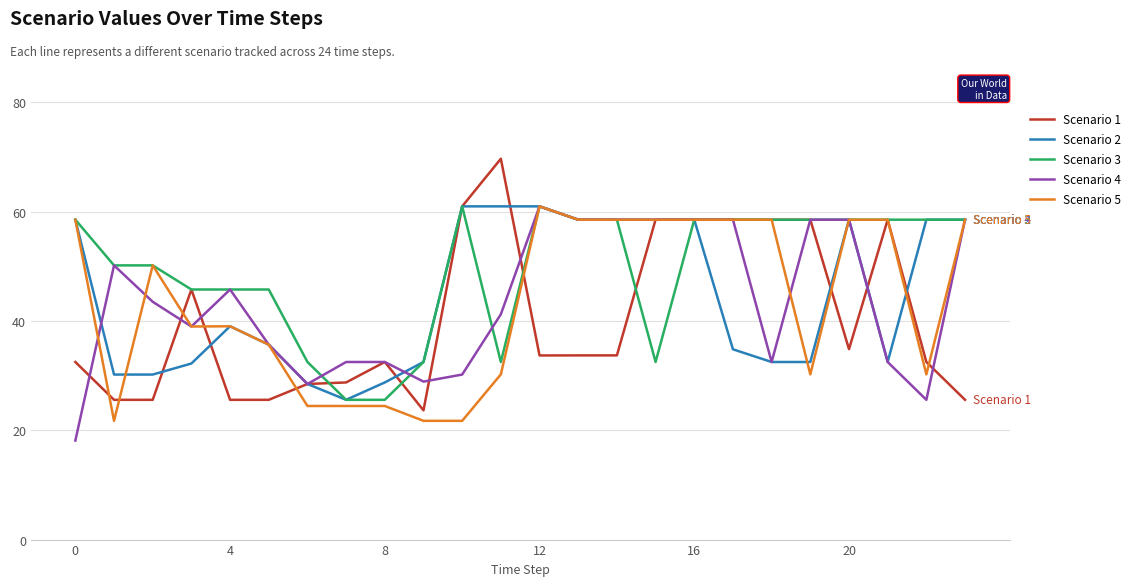

What is the highest value of the Scenario 3 series?

61.0